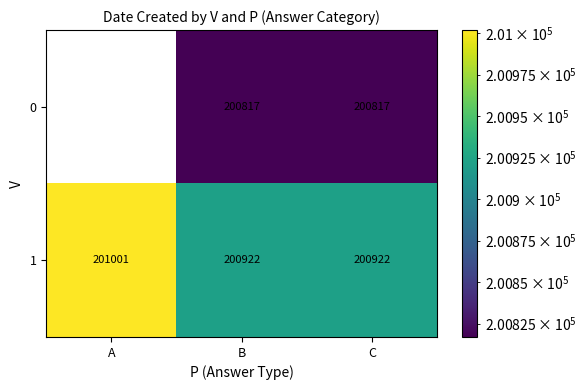

What is the sum of the row_1 values at A and B?

401923.8